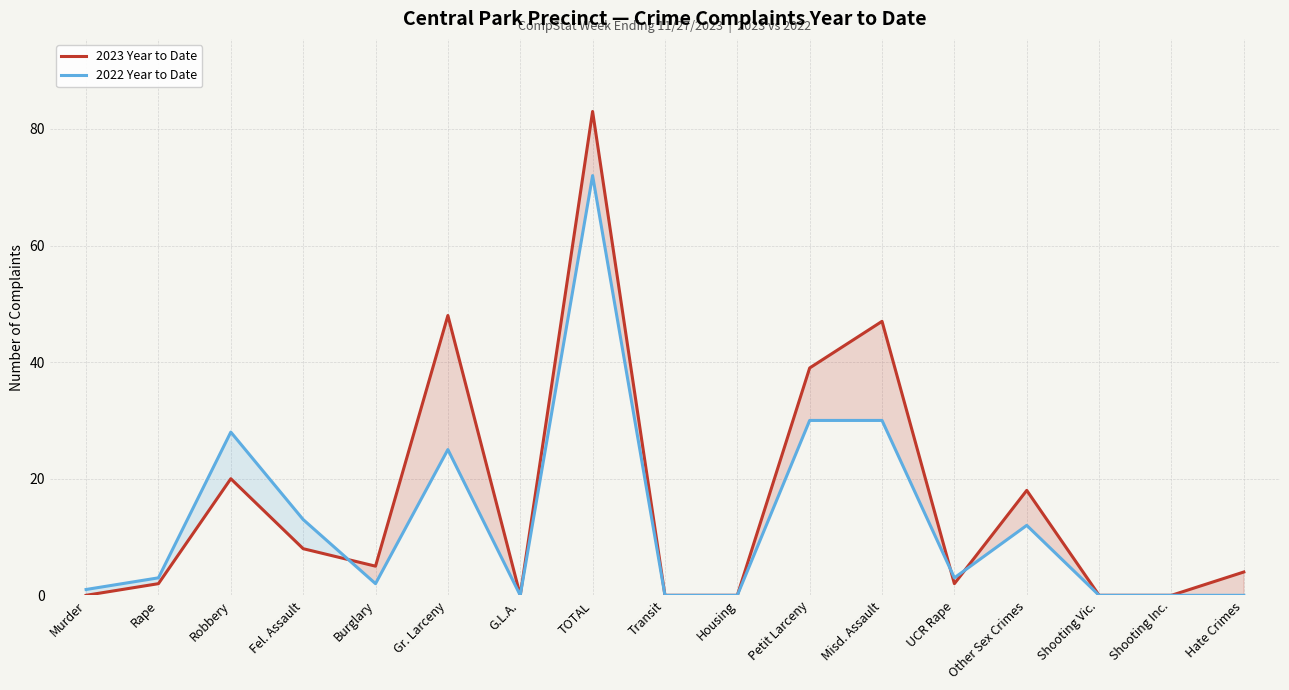

The 2022 Year to Date series shows 20 at Petit Larceny. True or false?

False